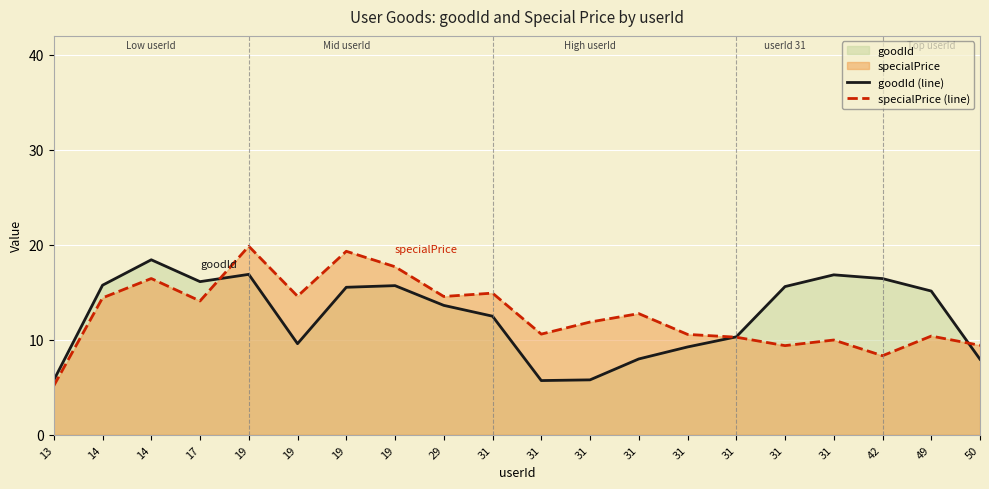

How many interior local peaks does the goodId (line) series have?

4